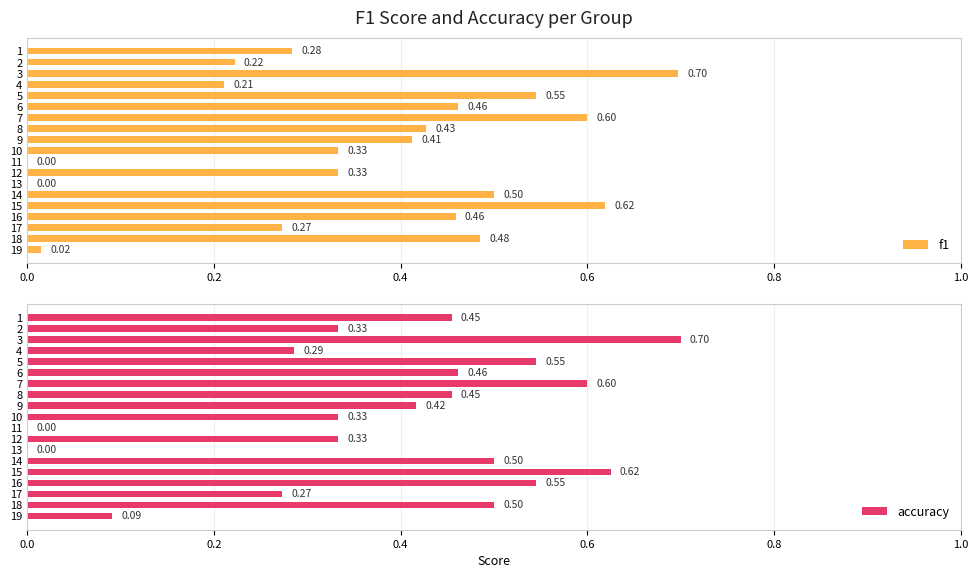

How many values in the accuracy series exceed 0?

17